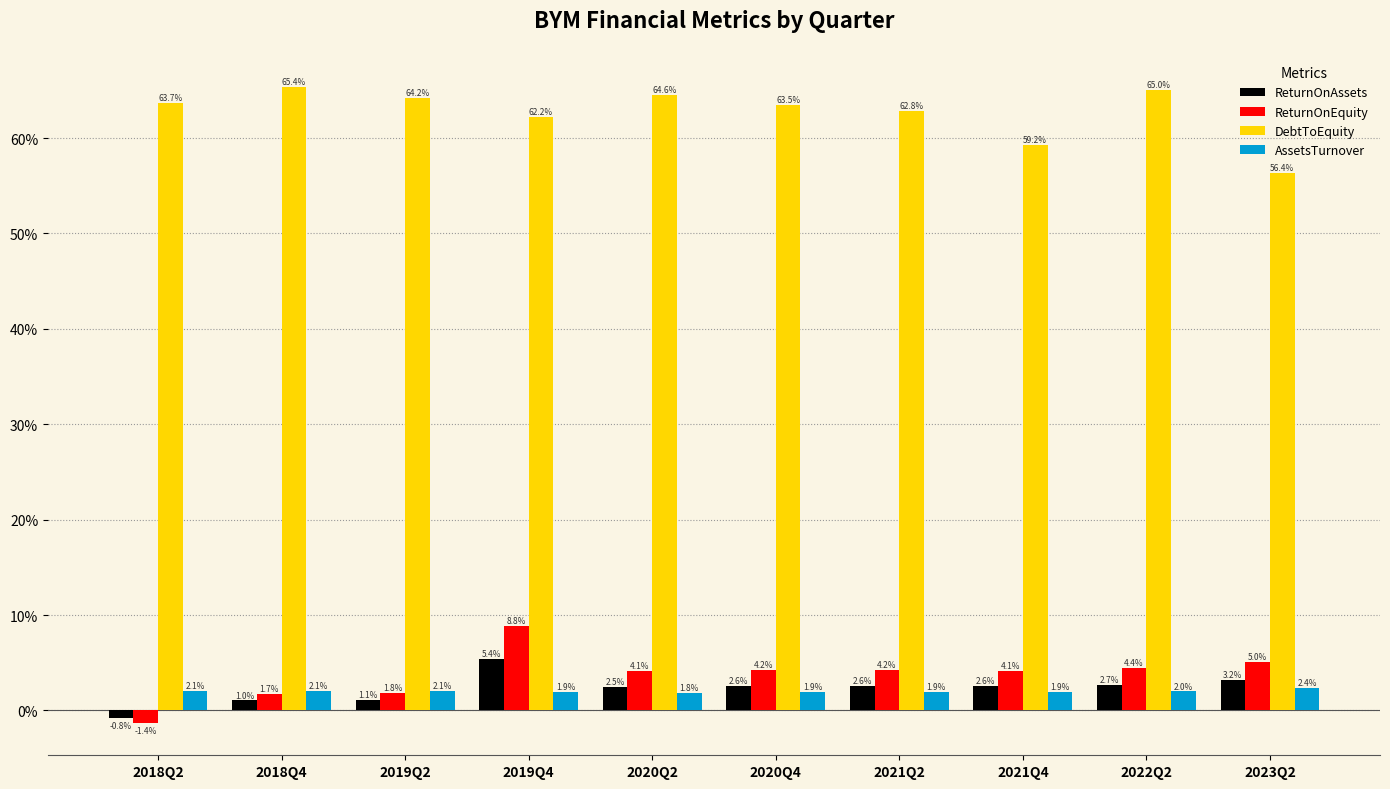

List the labels in order of AssetsTurnover value, largest first.

2023Q2, 2018Q2, 2018Q4, 2019Q2, 2022Q2, 2019Q4, 2021Q4, 2020Q4, 2021Q2, 2020Q2